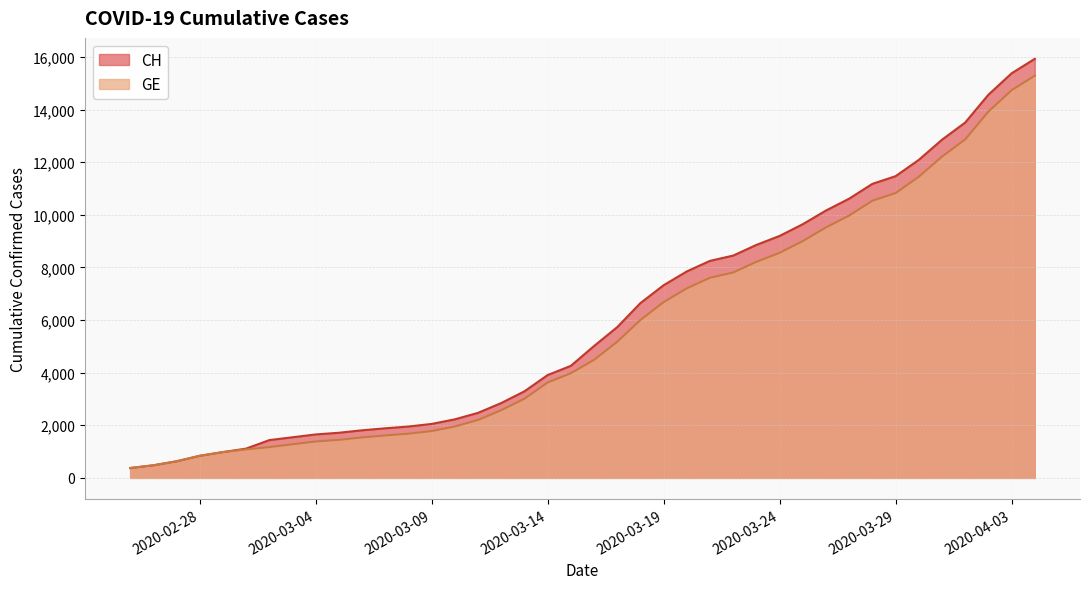

List the series in order of their overall mean, lowest first.

GE, CH